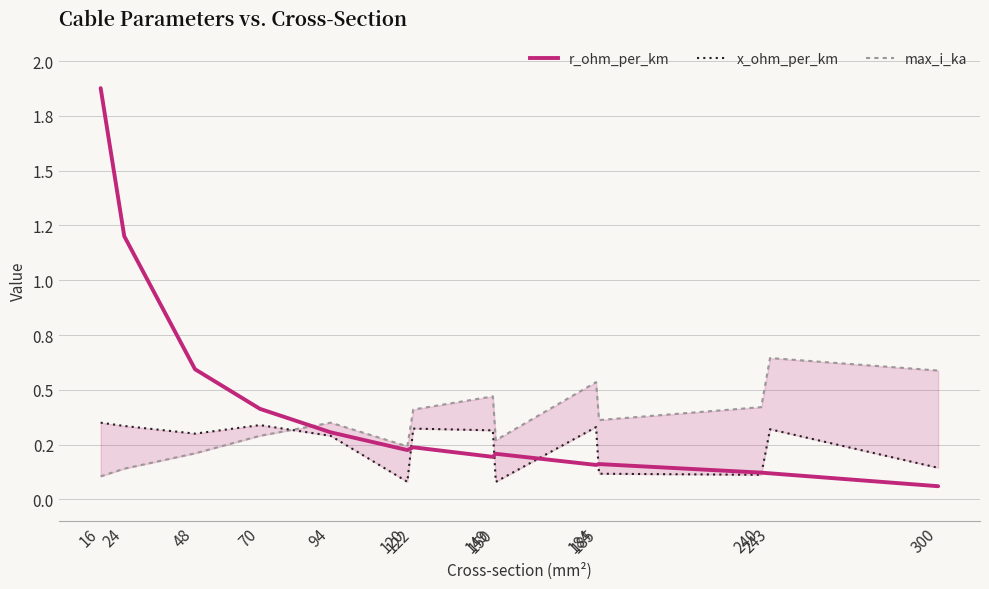

Rank the series by their average value, from lowest to highest.

x_ohm_per_km, max_i_ka, r_ohm_per_km